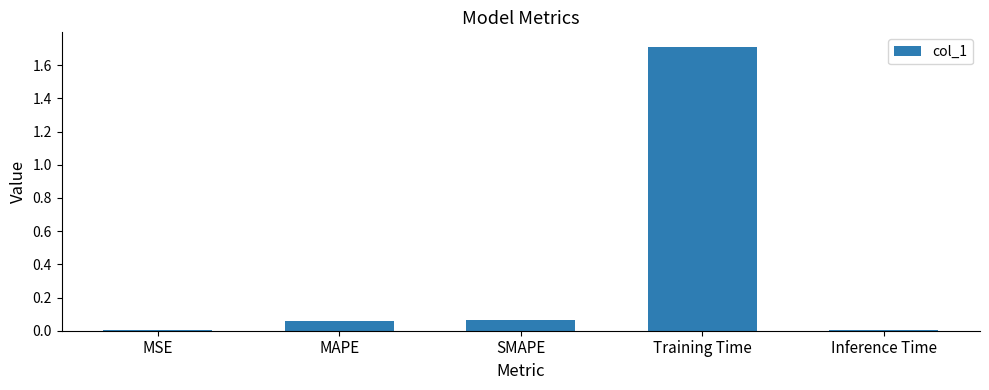

Which has a higher value, Training Time or Inference Time?

Training Time